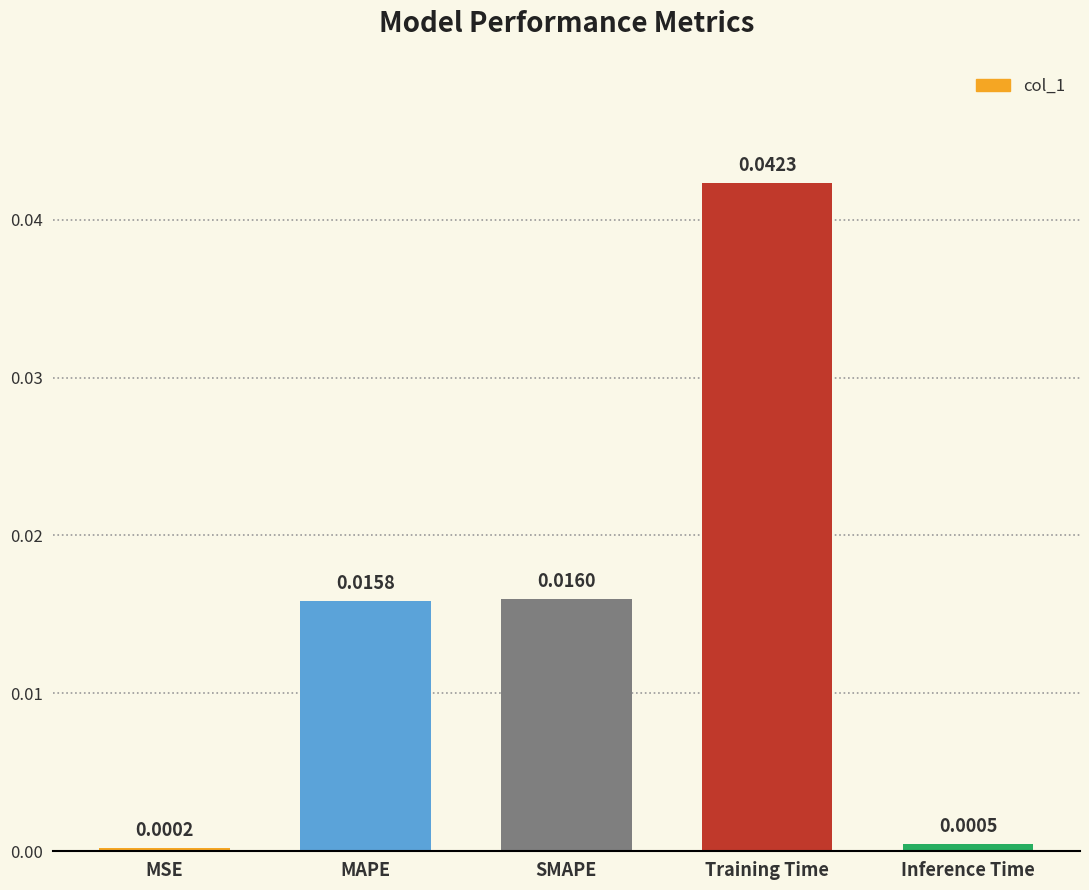

What is the label of the 3rd bar from the right?

SMAPE